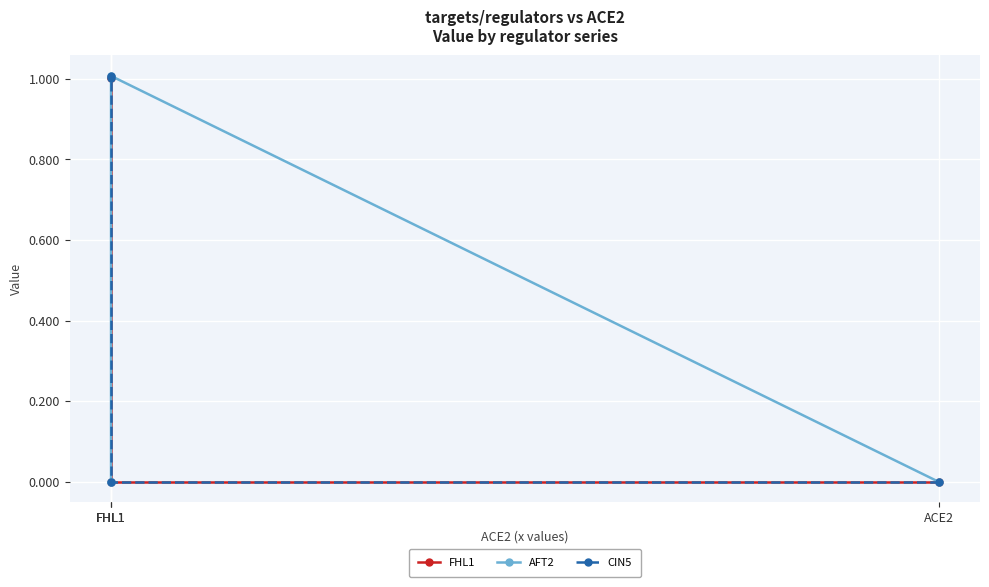

Is this an area chart (filled region under the line)?

No